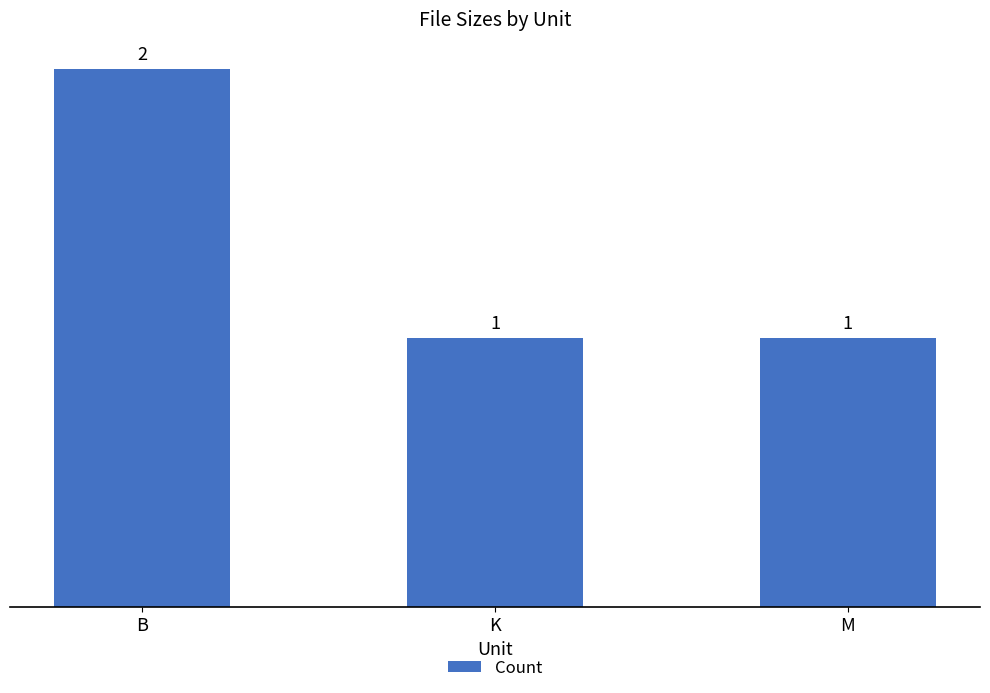

True or false: the data shows 1 at M.

True